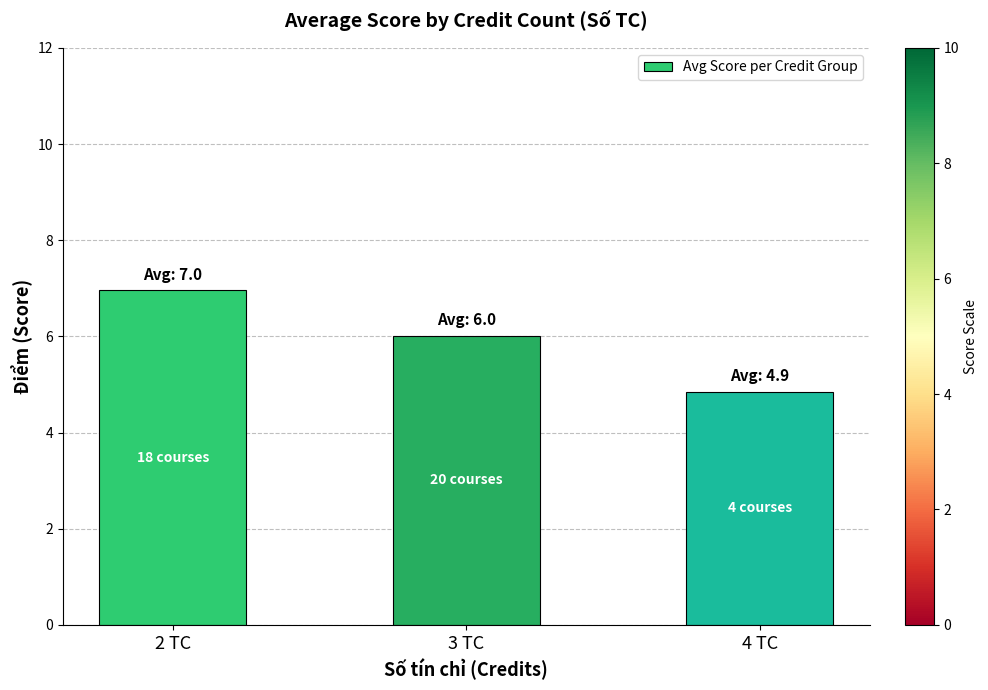

List the labels in order of value, smallest first.

4 TC, 3 TC, 2 TC